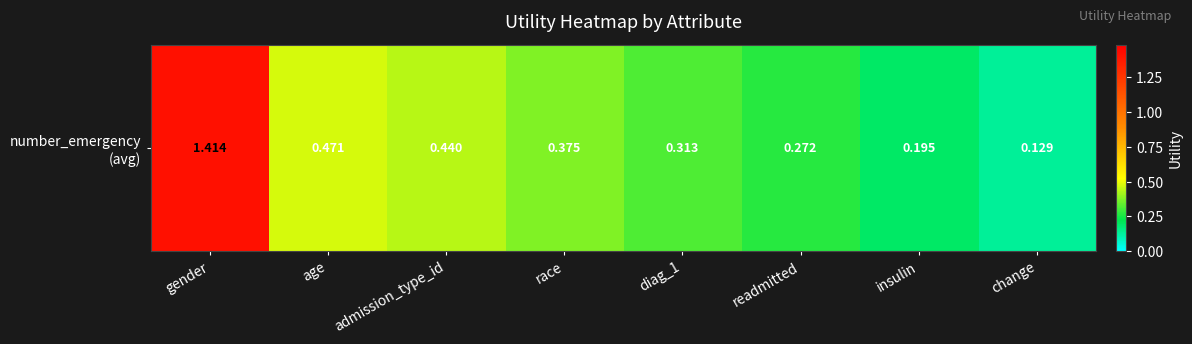

Reading left to right, list all the values displayed in this chart.

1.4	0.5	0.4	0.4	0.3	0.3	0.2	0.1